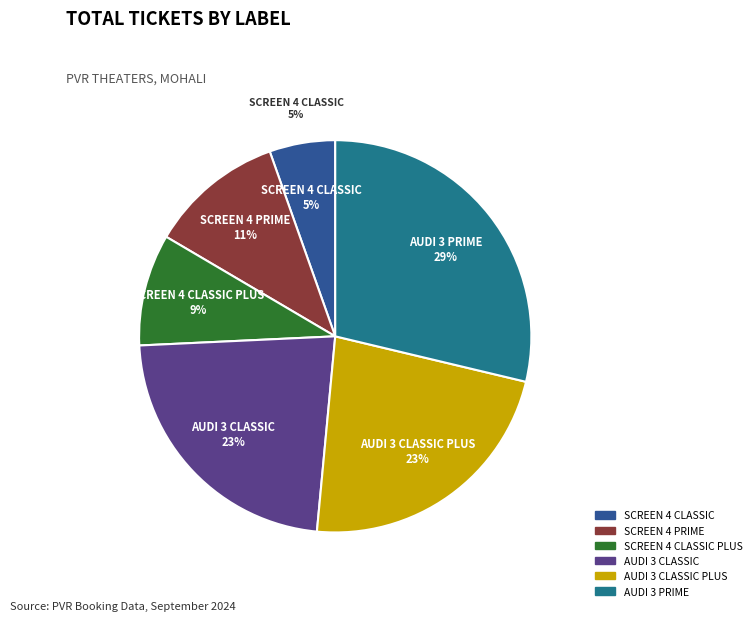

How many segments does this pie chart have?

6